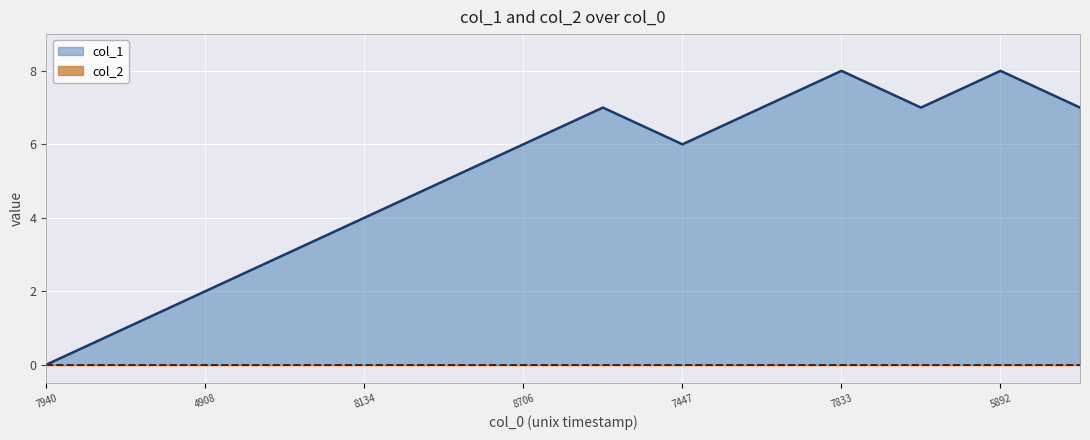

What is the difference between the values at 1629133820 and 1621249709?

6